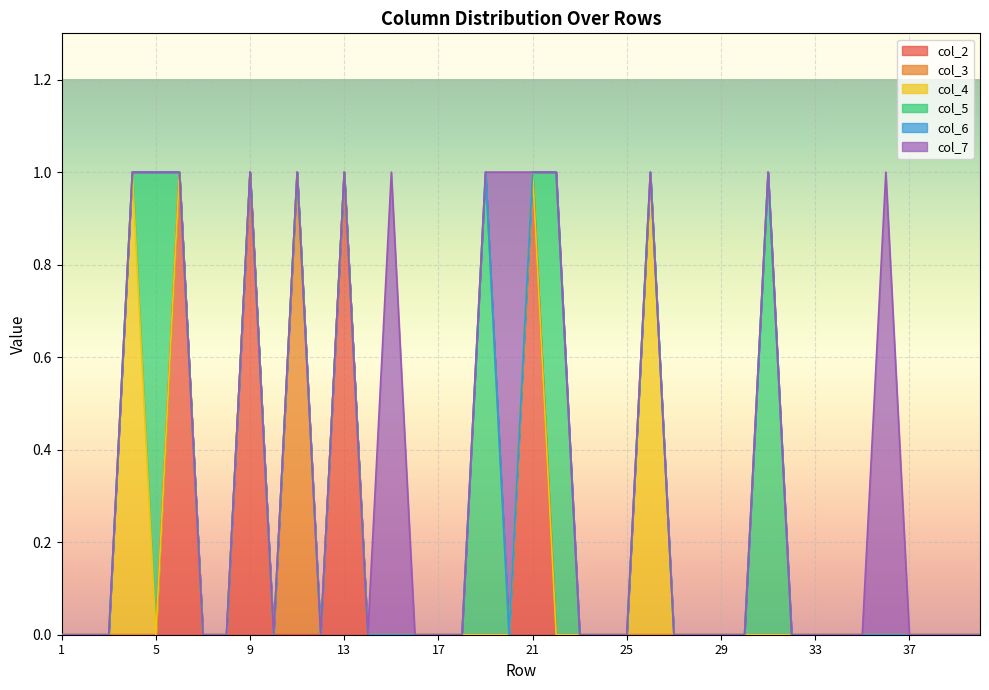

Is the value of col_6 at 4 greater than the value of col_5 at 22?

No